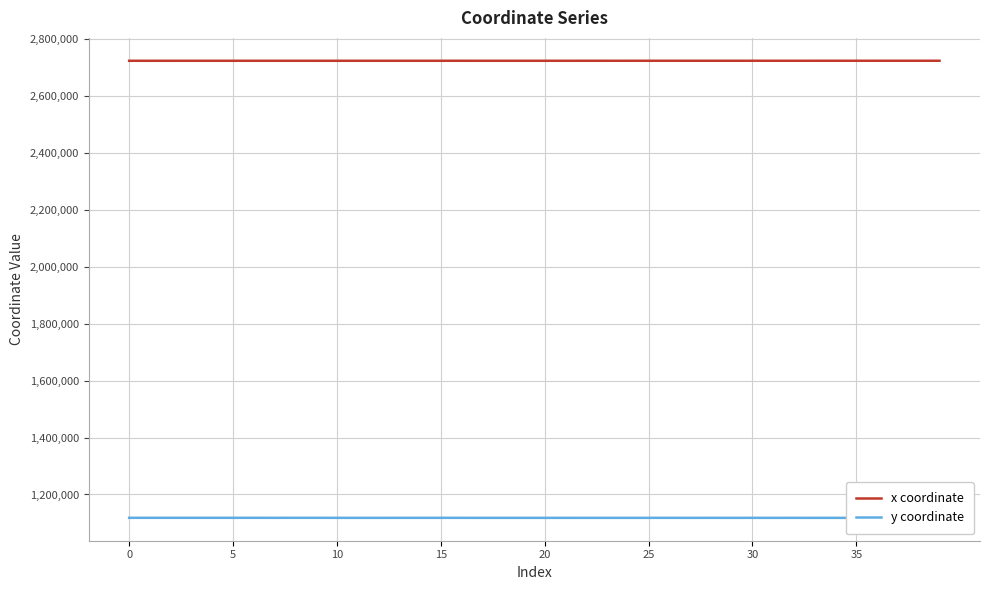

At how many categories does at least one series exceed 1417503?

40